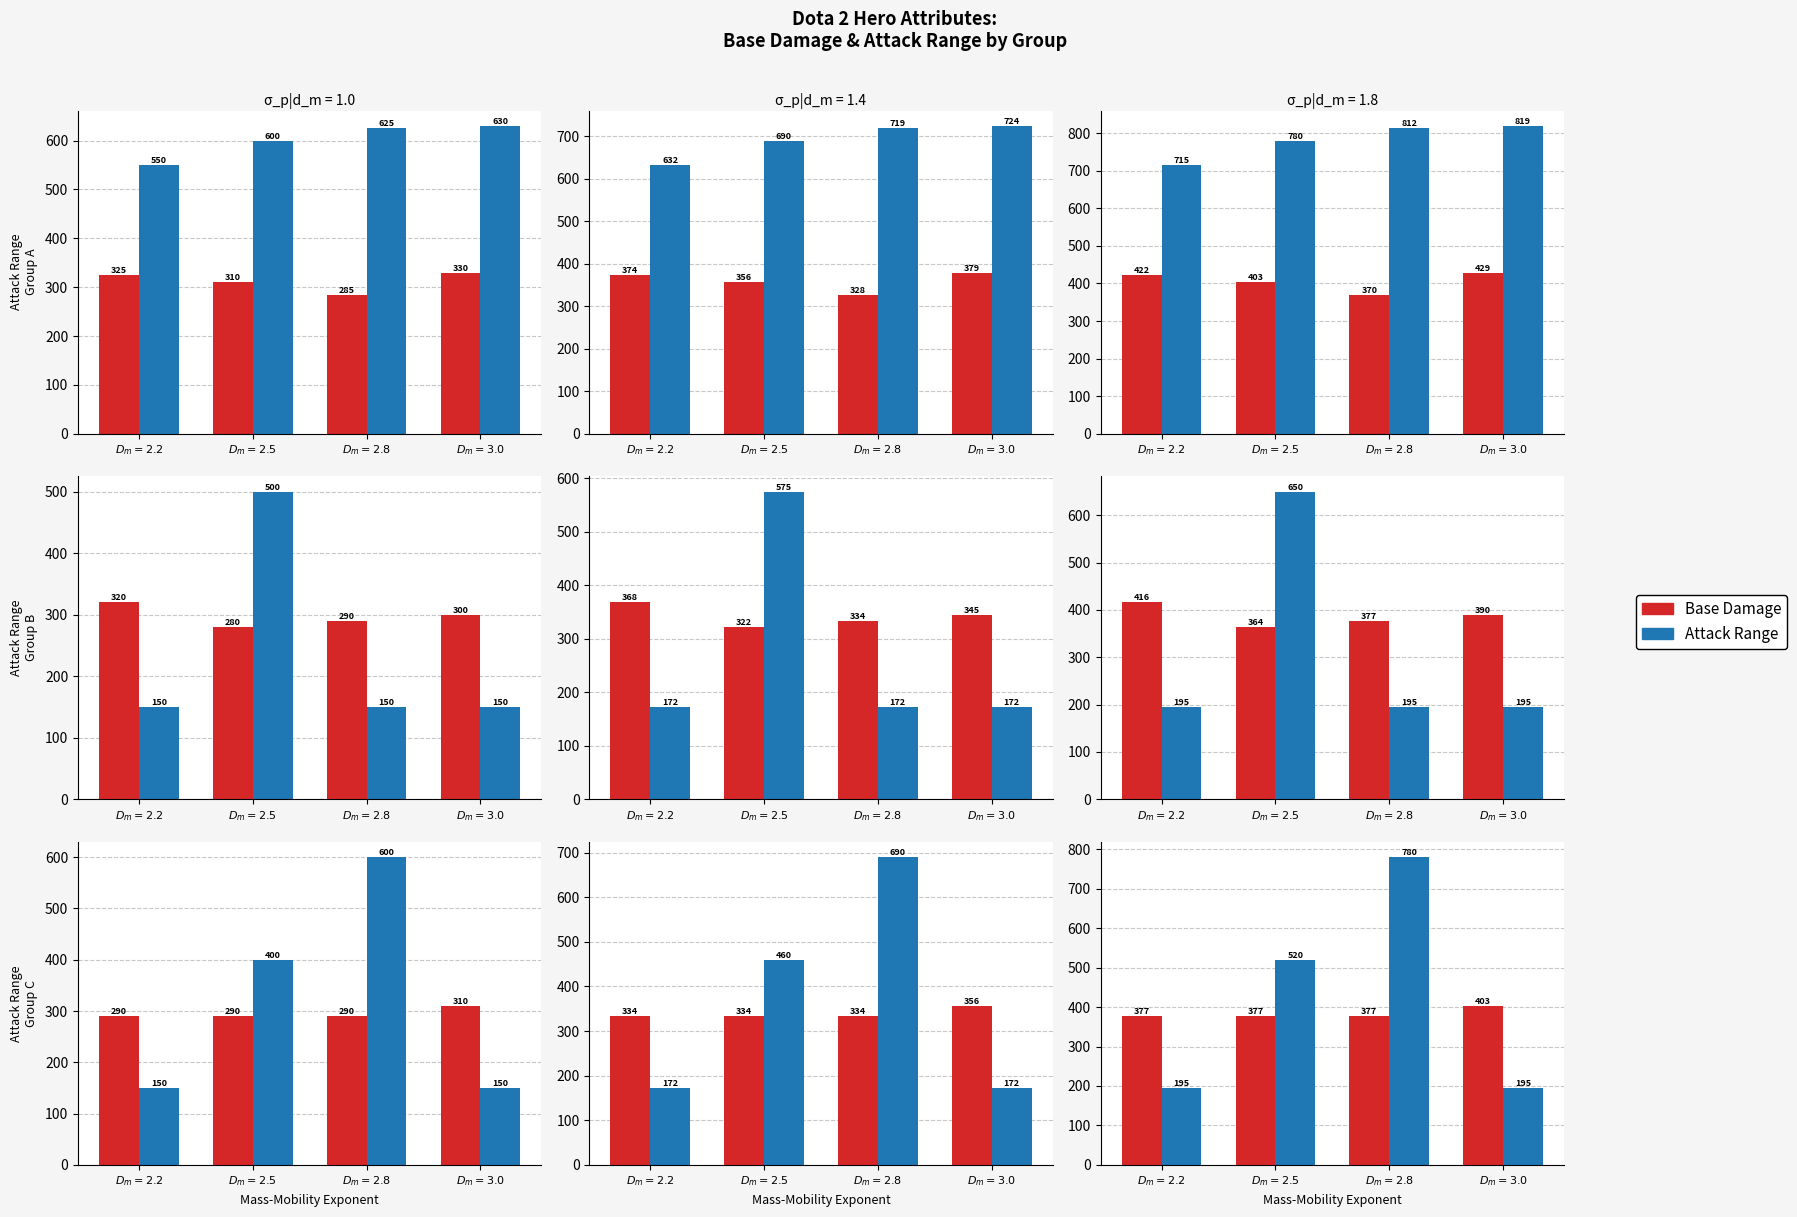

At how many categories does at least one series exceed 384?

3